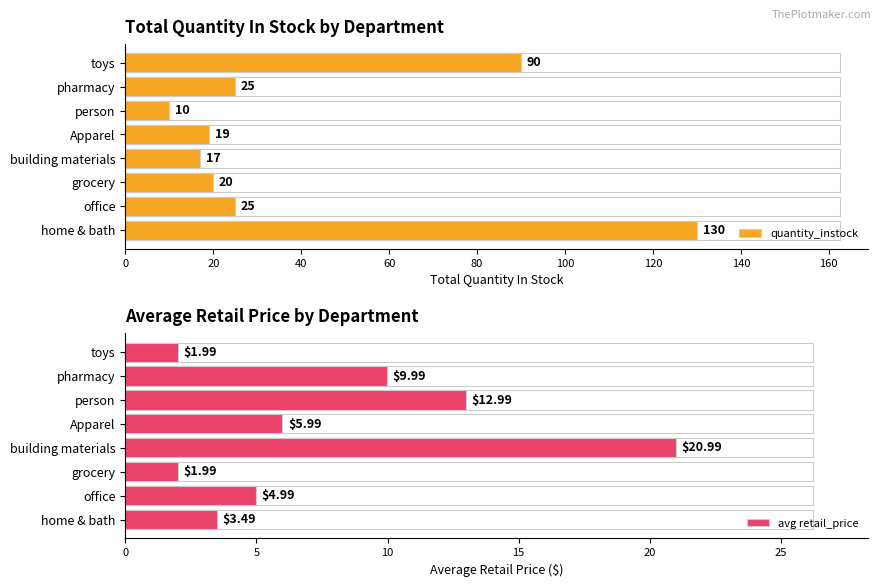

What is the difference between the quantity_instock values at building materials and home & bath?

113.0